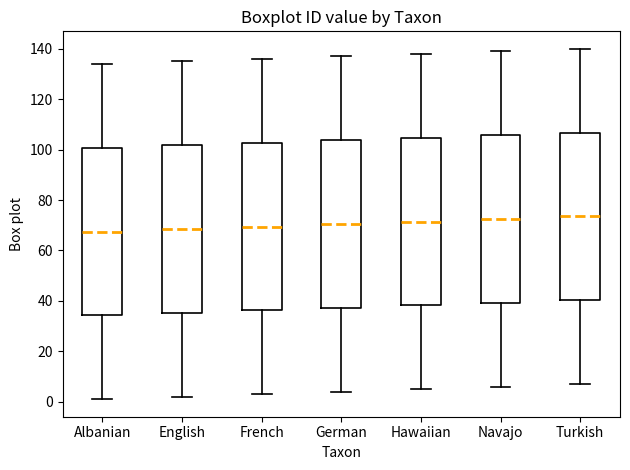

Reading left to right, read every box against the y-axis: the position of its median line, the range the box covers, and the ends of its whiskers. The values are not printed on the chart, so give them approximately, as read against the axis.

Albanian: median 68, box 34 to 100, whiskers 2 to 134
English: median 68, box 36 to 102, whiskers 2 to 136
French: median 70, box 36 to 102, whiskers 4 to 136
German: median 70, box 38 to 104, whiskers 4 to 138
Hawaiian: median 72, box 38 to 104, whiskers 6 to 138
Navajo: median 72, box 40 to 106, whiskers 6 to 140
Turkish: median 74, box 40 to 106, whiskers 8 to 140